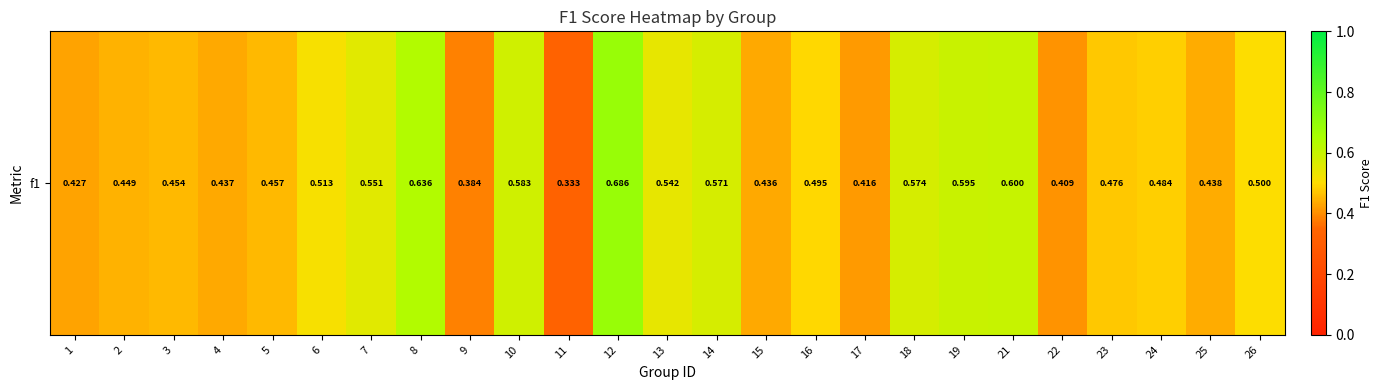

Is it true that the value at 24 is 0.9?

False